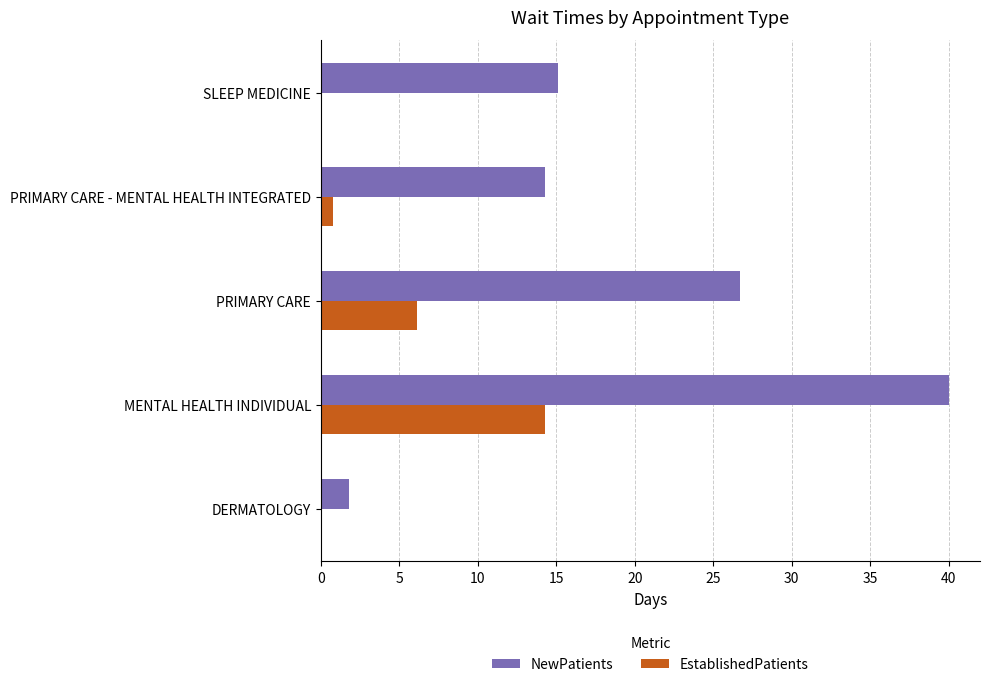

What value does the NewPatients series have at PRIMARY CARE?

26.7